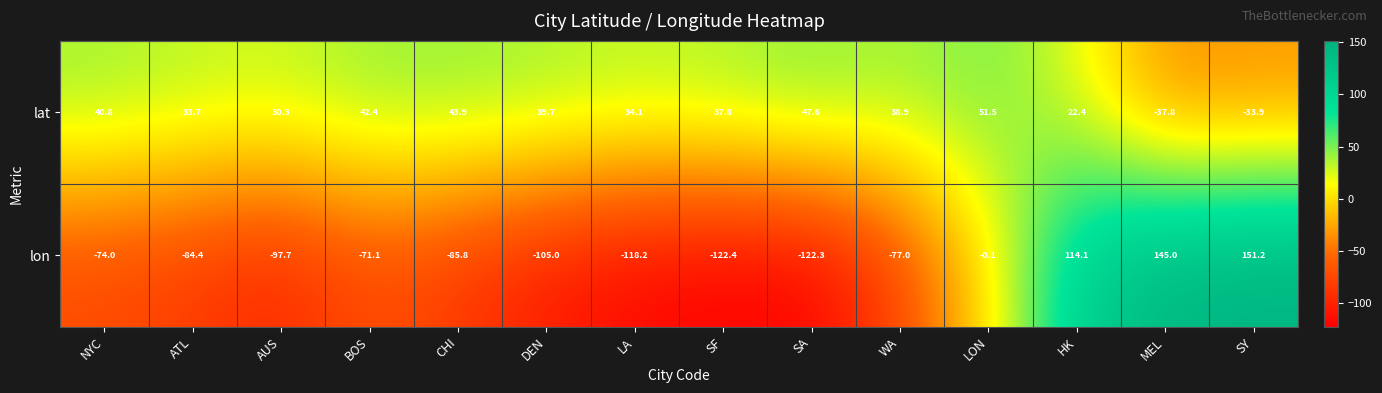

How many positive values does the lat series have?

12